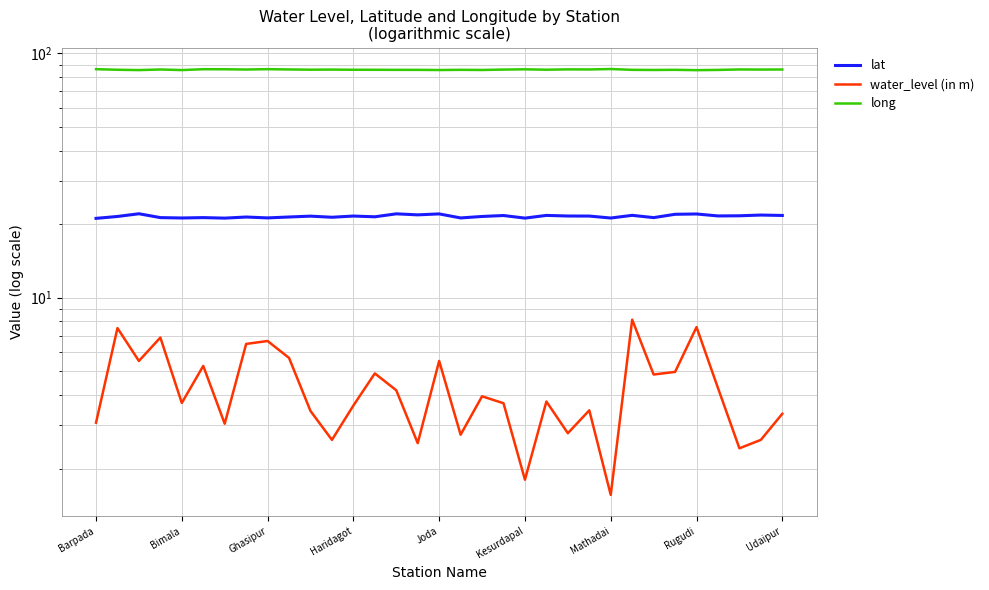

Which series has the widest spread of values?

water_level (in m)